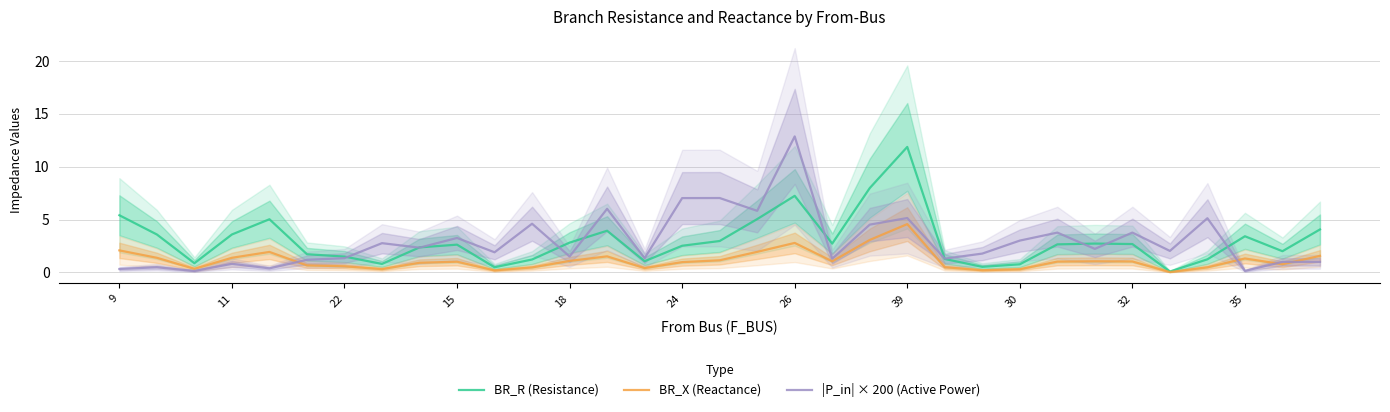

The BR_R (Resistance) series shows 2.8 at 18. True or false?

True